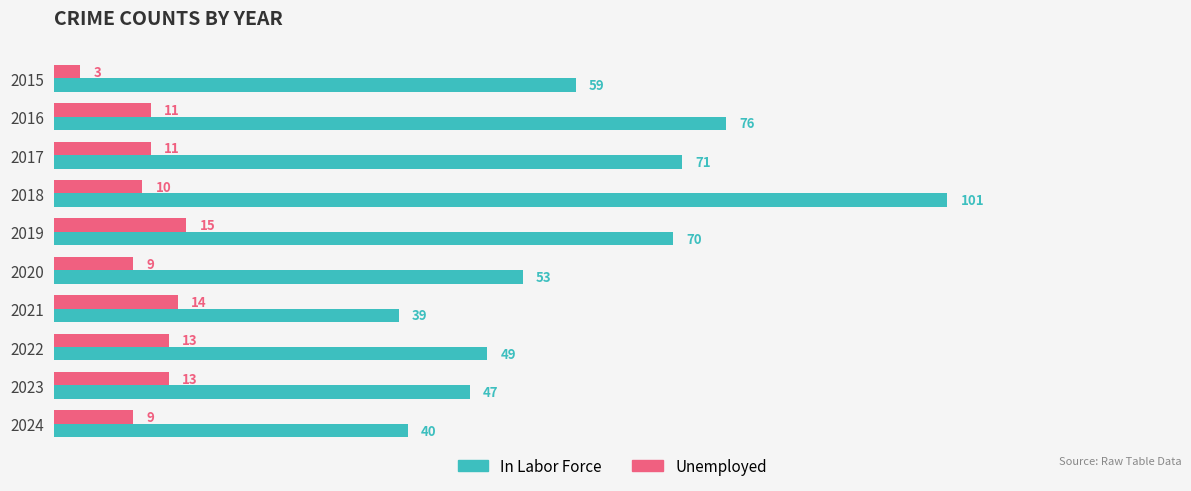

Where is In Labor Force nearest to the value 70?

2019